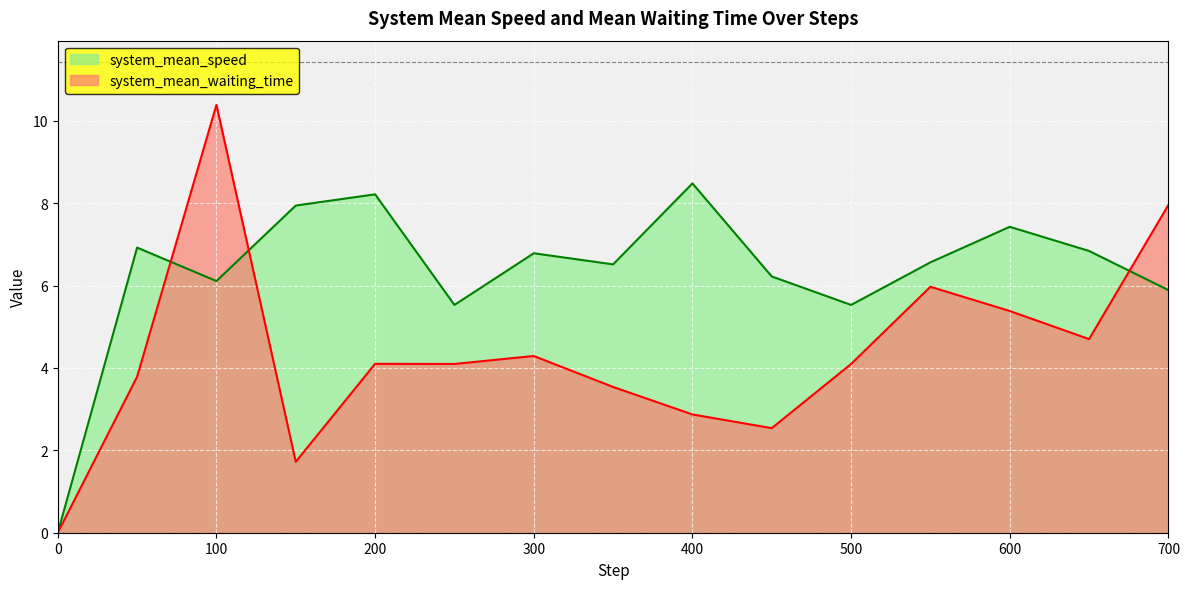

Where do system_mean_waiting_time and system_mean_speed first cross each other?

50 and 100